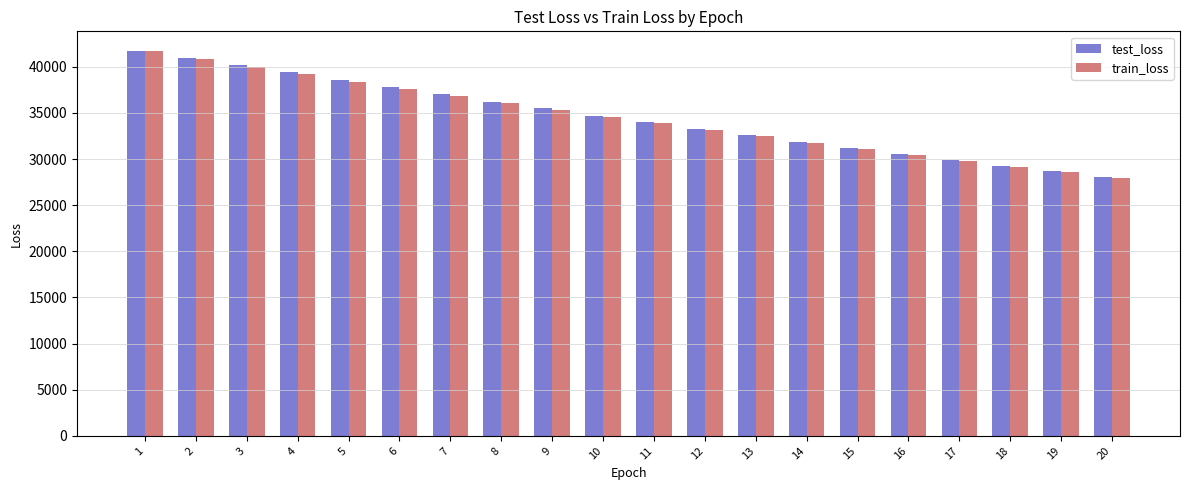

What is the difference between the highest and lowest values at 4?

176.8